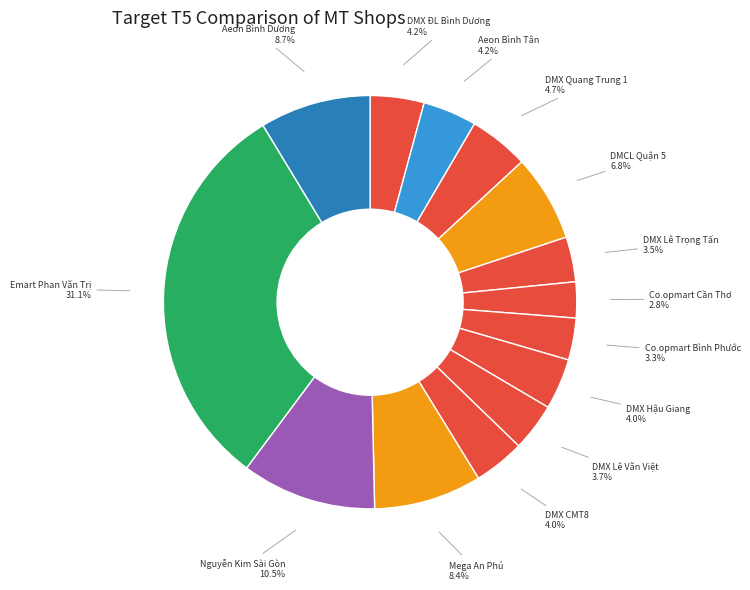

Is there a majority slice in this chart?

No